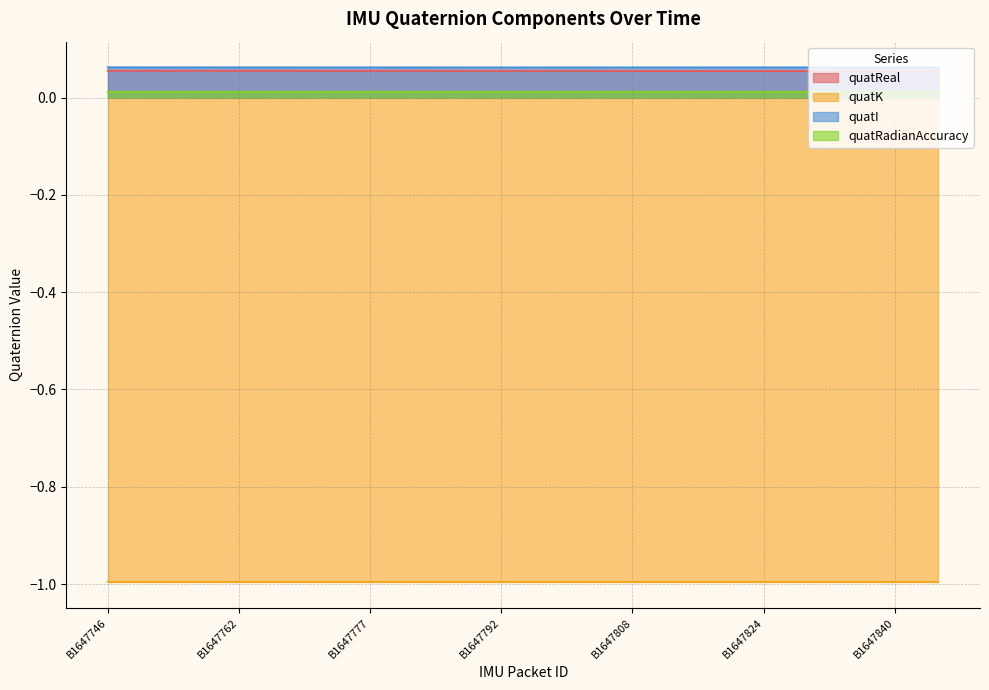

Is it true that quatRadianAccuracy equals 0.0 at B1647792?

False